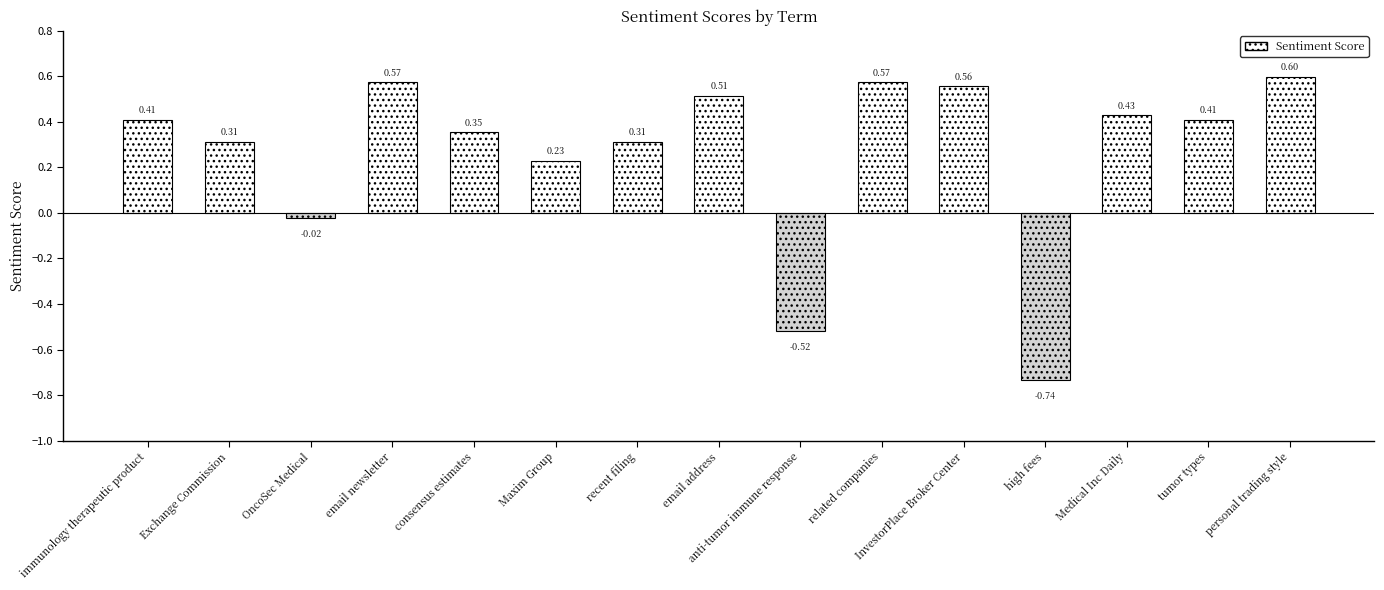

At which label is the value closest to 0?

OncoSec Medical